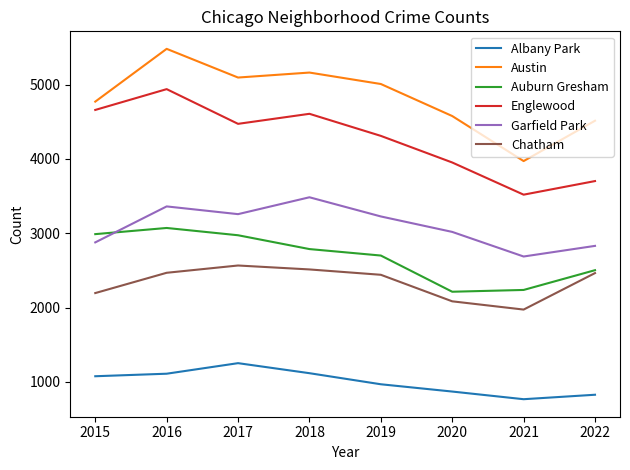

What are all the series names shown in the legend?

Albany Park, Austin, Auburn Gresham, Englewood, Garfield Park, Chatham